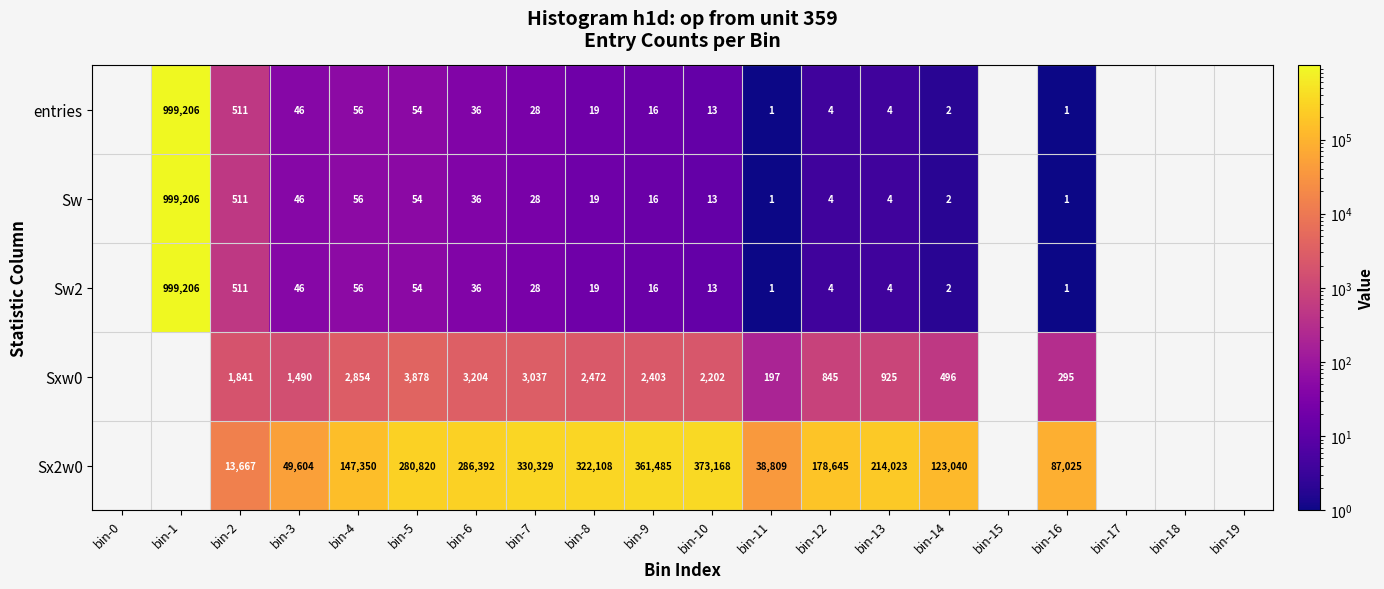

Is it true that Sxw0 equals 2572 at bin-3?

False